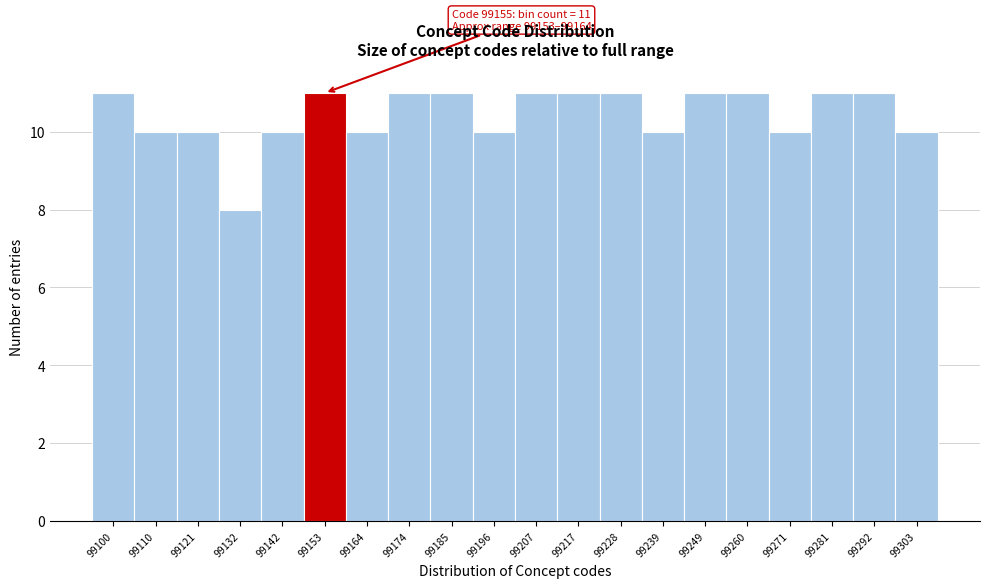

Reading right to left, extract all data points from this chart.

99303=10	99292=11	99281=11	99271=10	99260=11	99249=11	99239=10	99228=11	99217=11	99207=11	99196=10	99185=11	99174=11	99164=10	99153=11	99142=10	99132=8	99121=10	99110=10	99100=11